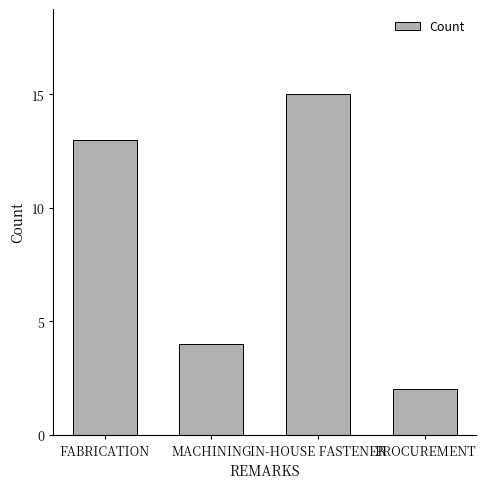

True or false: the data shows 3 at PROCUREMENT.

False